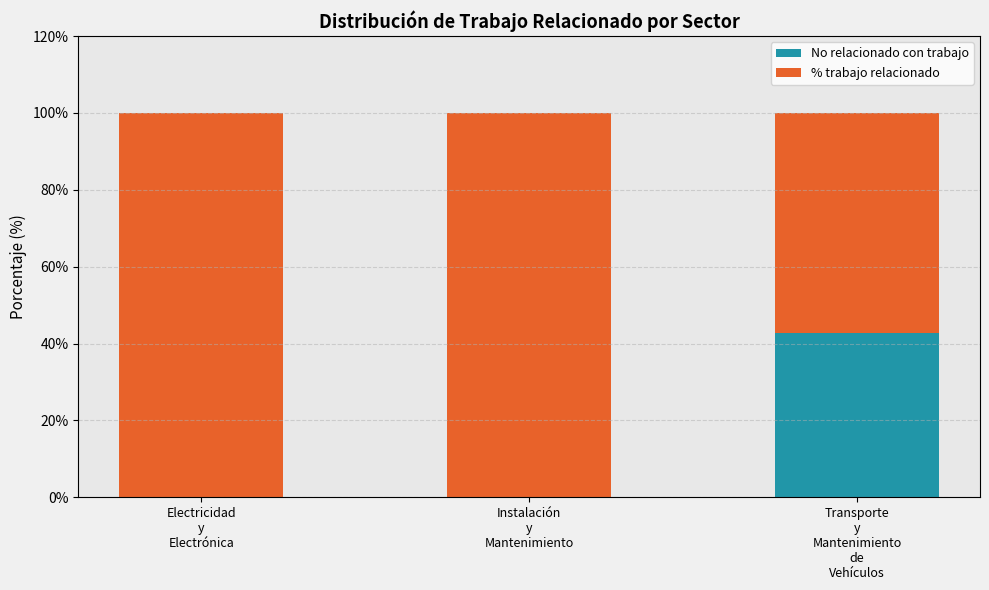

What is the maximum value for No relacionado con trabajo?

42.9